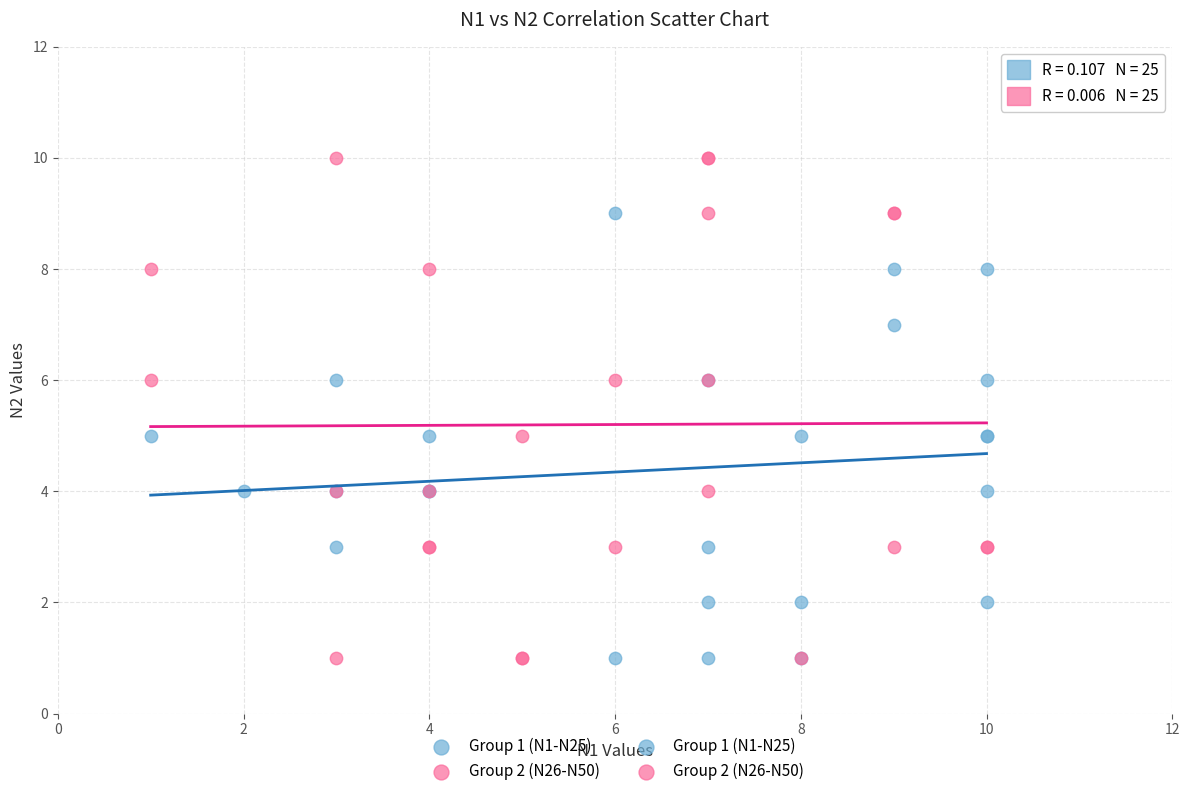

Which series has the widest spread of Y values?

Group 2 (N26-N50)